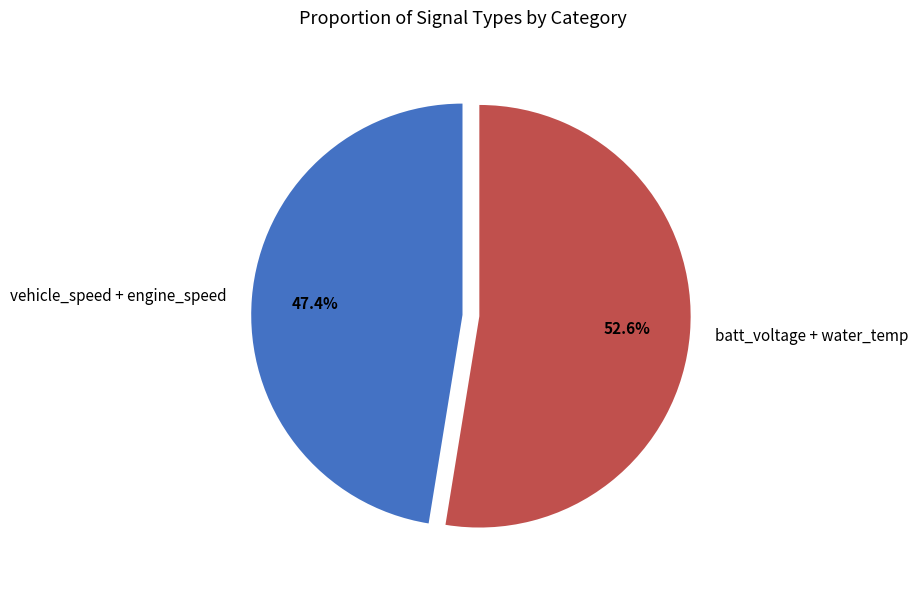

Is the sum of vehicle_speed + engine_speed and batt_voltage + water_temp greater than half?

Yes